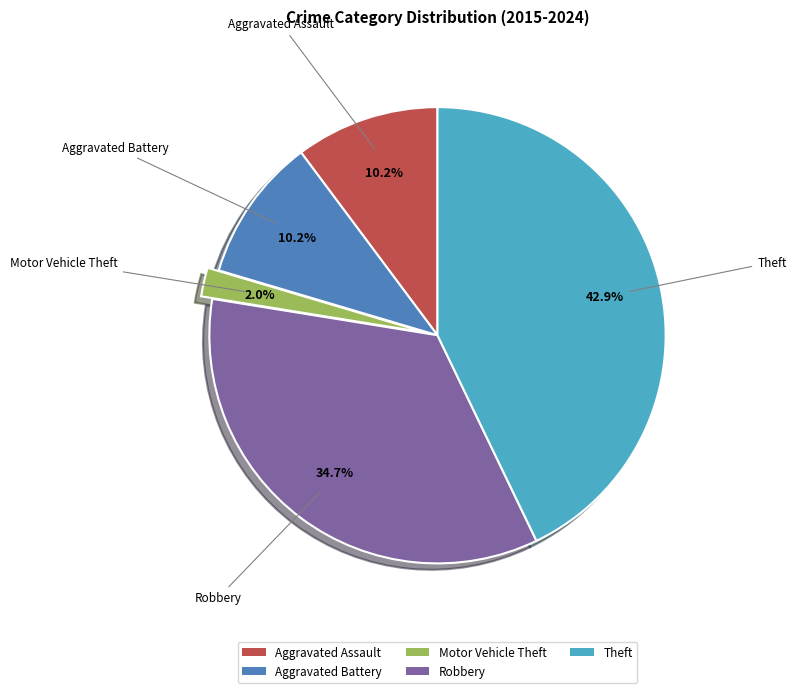

Is Aggravated Battery the majority of the pie?

No